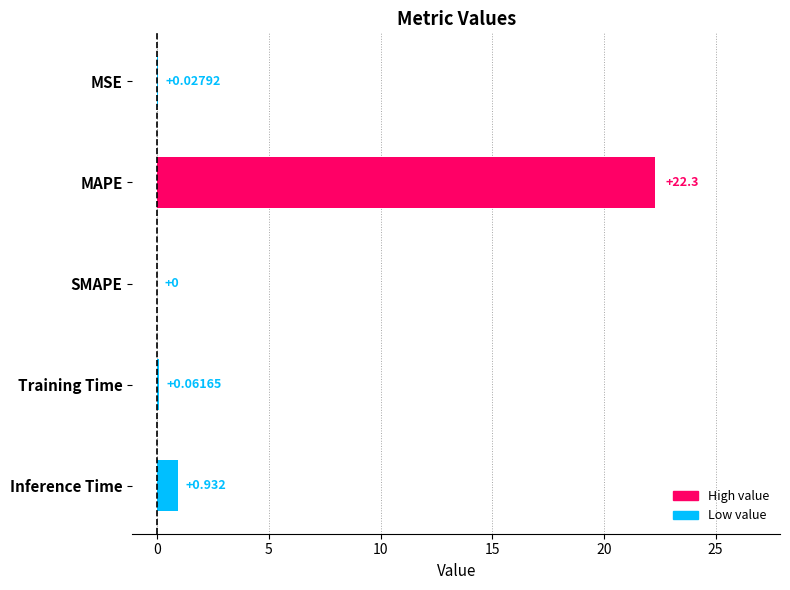

Which label corresponds to the largest value in the chart?

MAPE